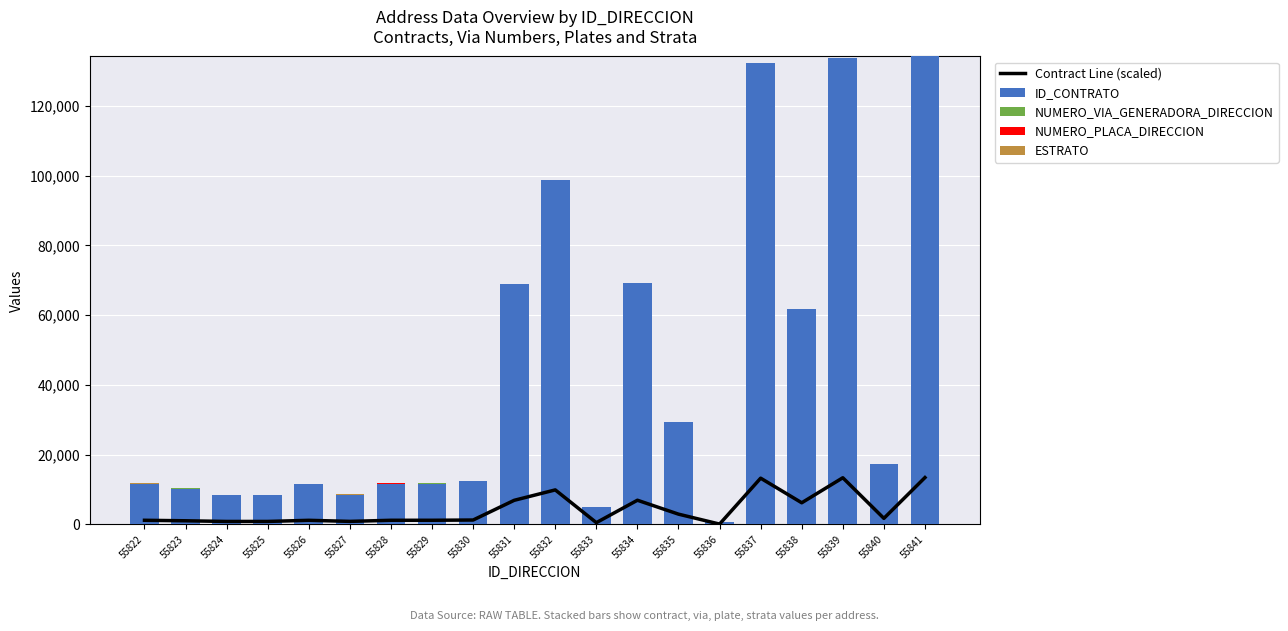

Is it true that ID_CONTRATO equals 84767 at 55839?

False